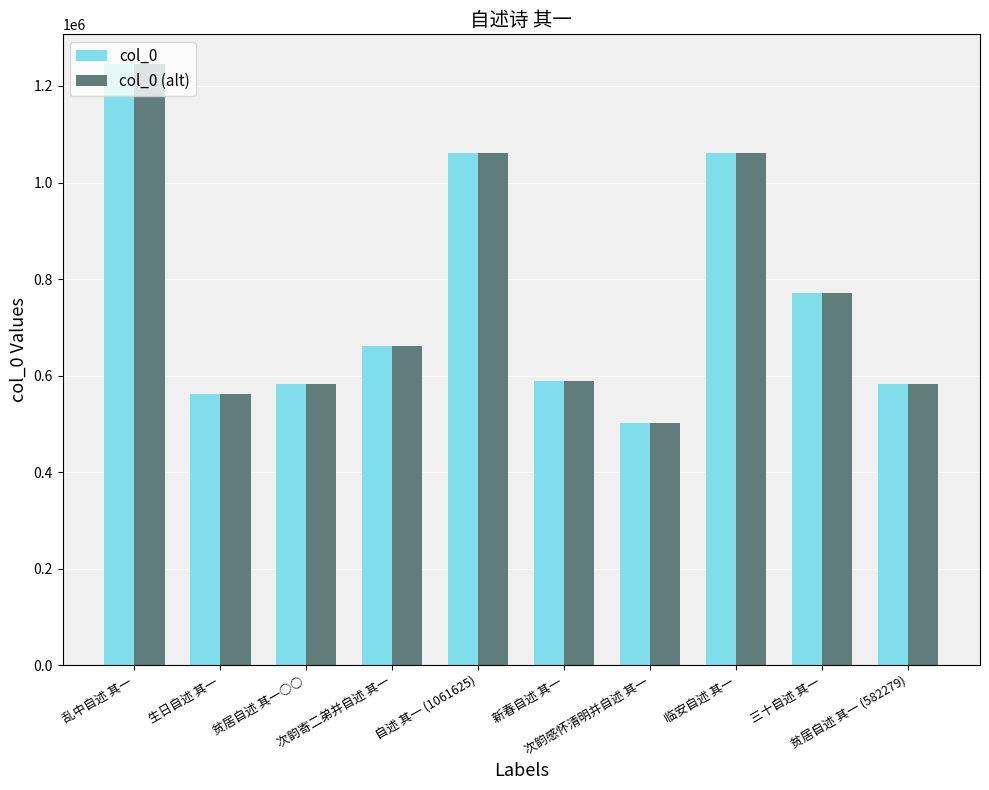

What is the value of the col_0 (alt) bar at the 10th from the left?

582279